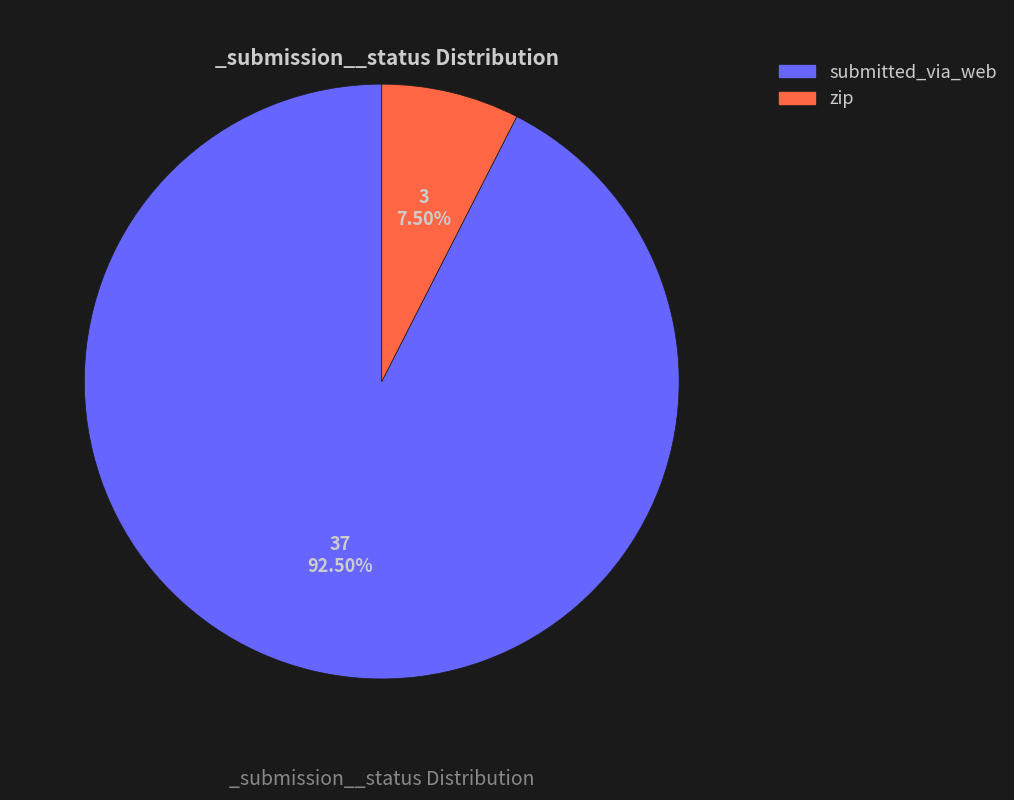

Which category has the smallest portion of the pie?

zip